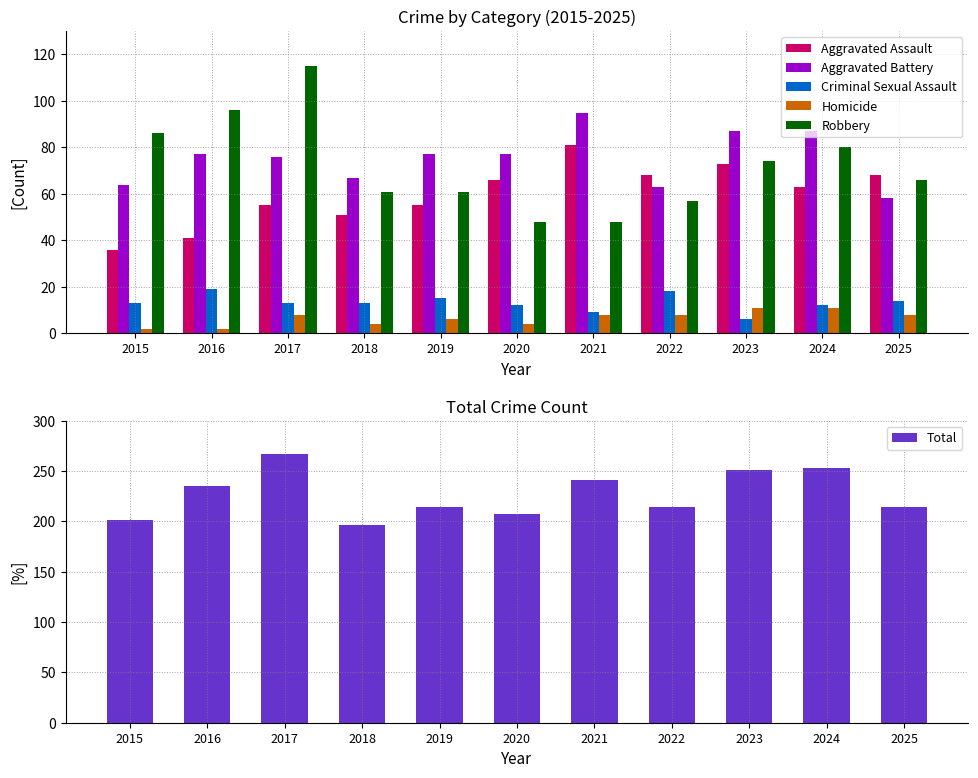

Reading right to left, transcribe all the data shown in this chart.

Aggravated Assault: 68	63	73	68	81	66	55	51	55	41	36
Aggravated Battery: 58	87	87	63	95	77	77	67	76	77	64
Criminal Sexual Assault: 14	12	6	18	9	12	15	13	13	19	13
Homicide: 8	11	11	8	8	4	6	4	8	2	2
Robbery: 66	80	74	57	48	48	61	61	115	96	86
Total: 214	253	251	214	241	207	214	196	267	235	201